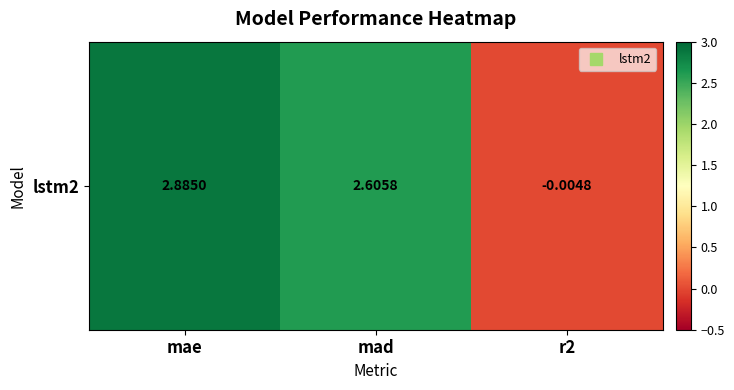

What is the sum of the values at r2 and mad?

2.6